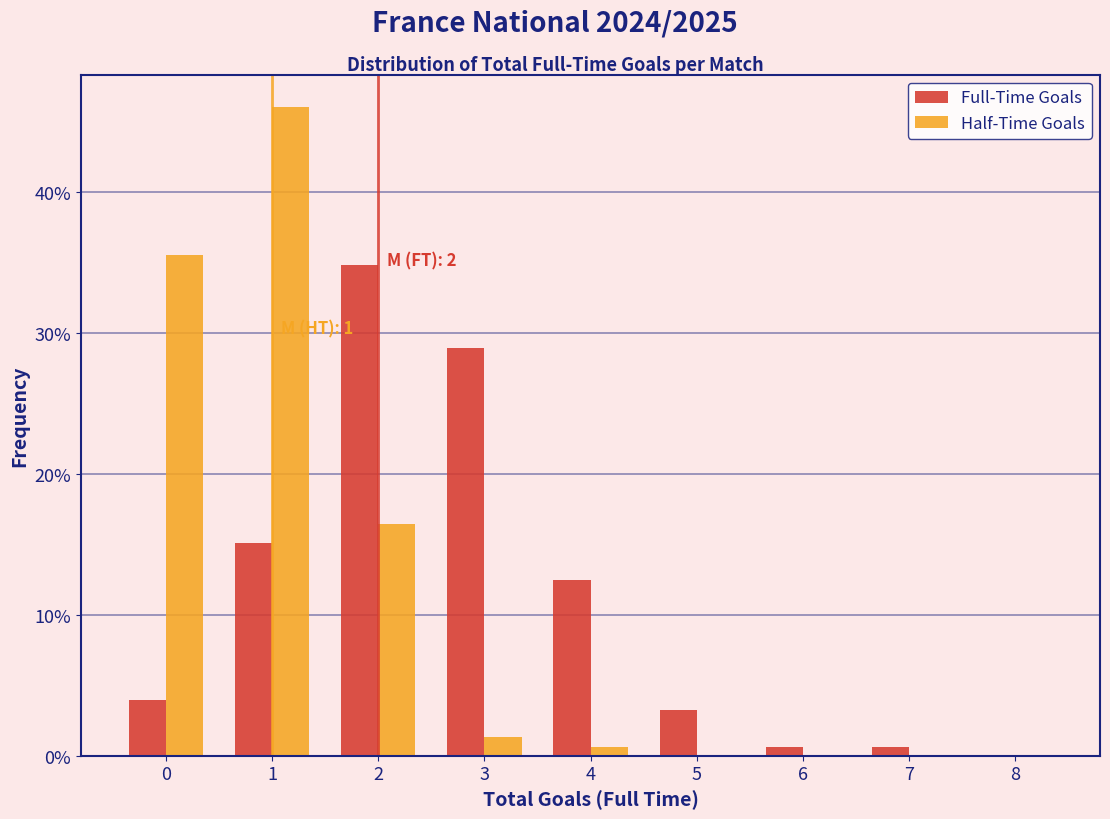

In the Full-Time Goals series, which range on the x-axis has the tallest bar?

1.5 to 2.5